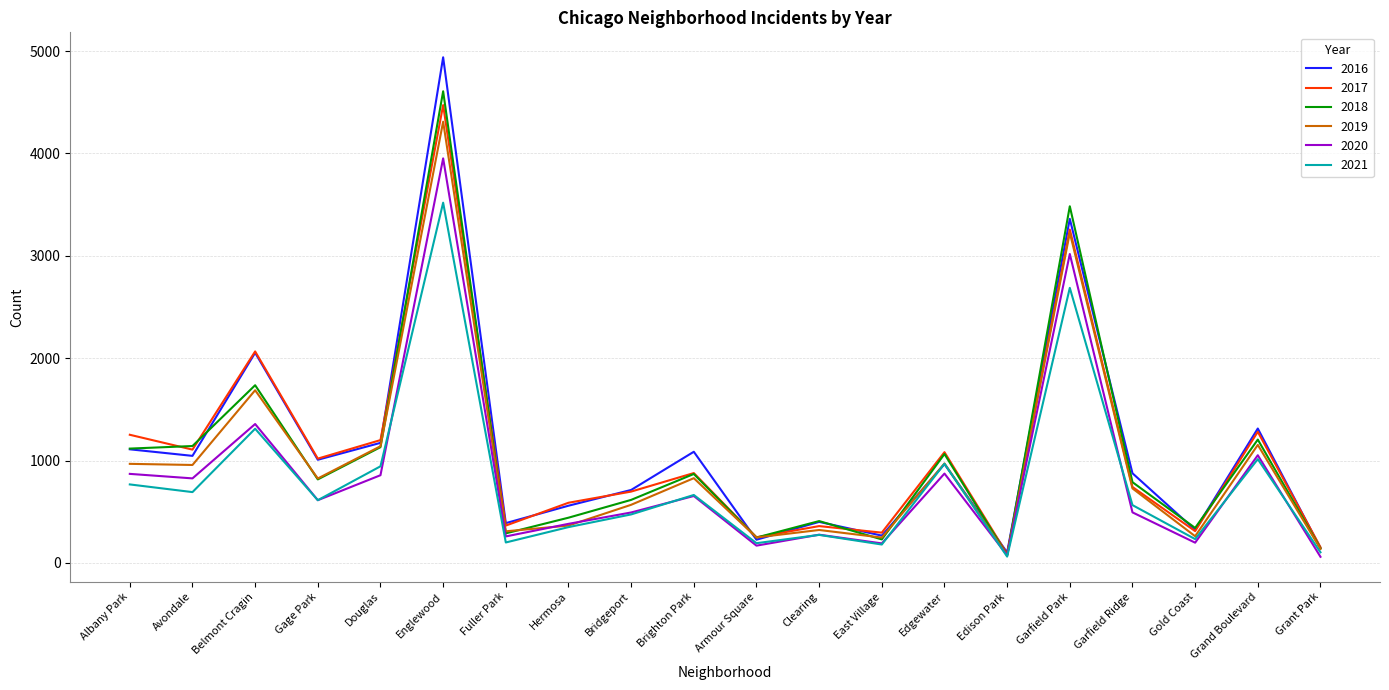

What is the total value across all series at Garfield Park?

19033